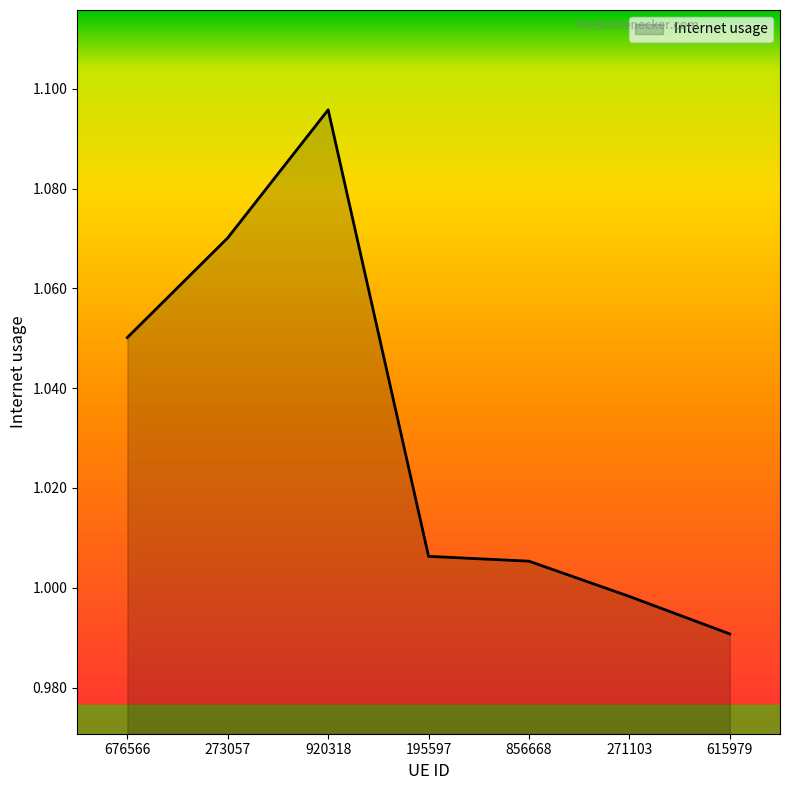

At which category does the data reach its first local peak?

920318